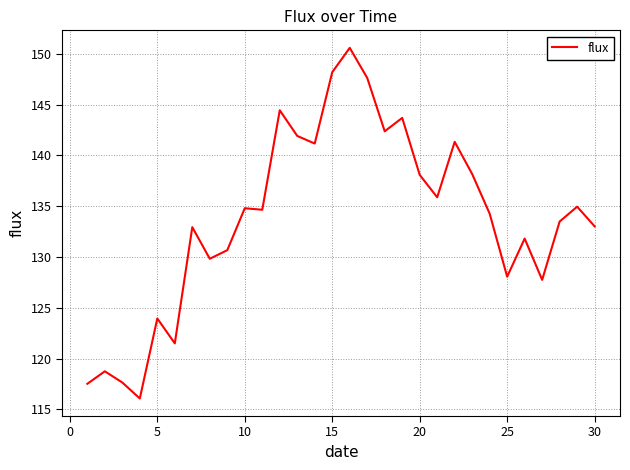

What is the greatest value displayed?

150.6